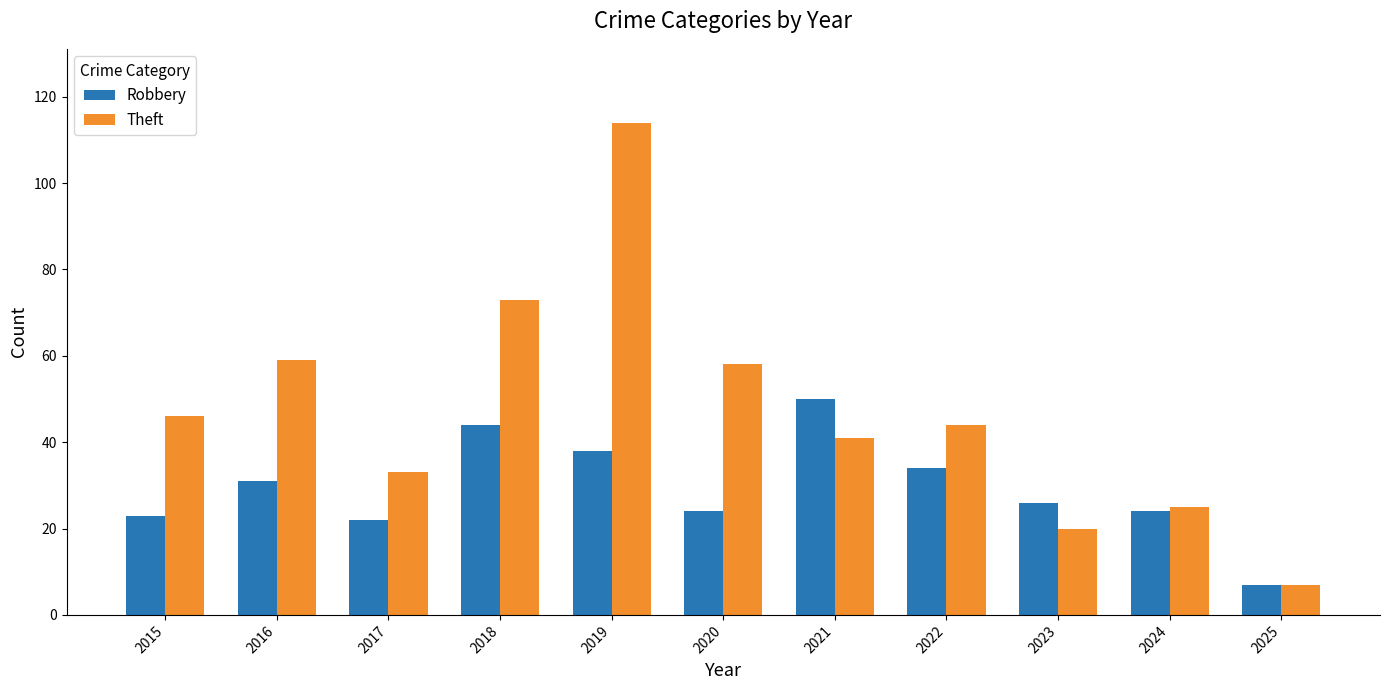

What is the sum of the Robbery values at 2017 and 2022?

56